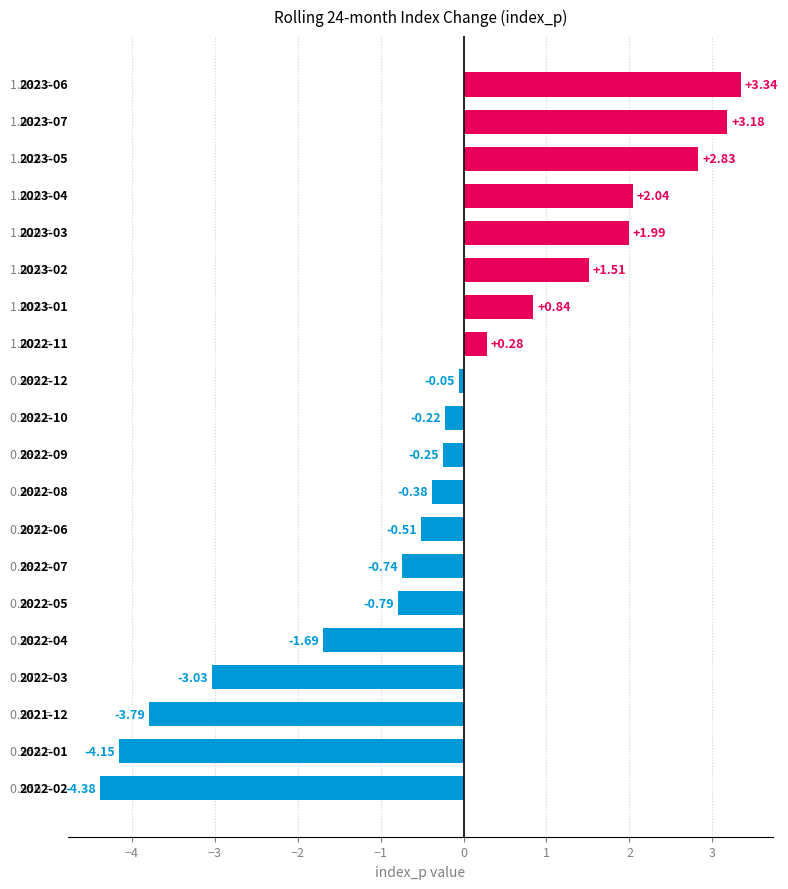

What is the minimum value shown in the chart?

-4.4